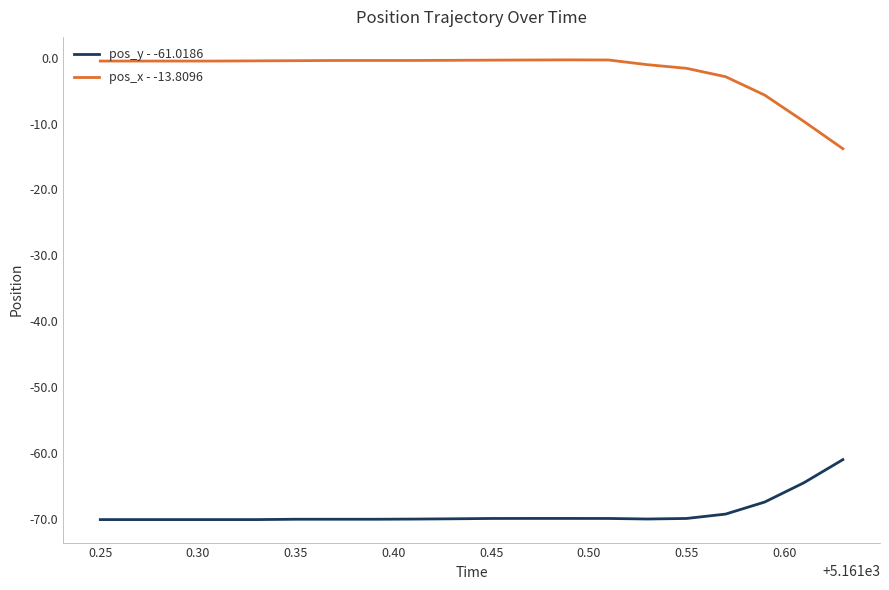

What is the smallest value displayed?

-70.1